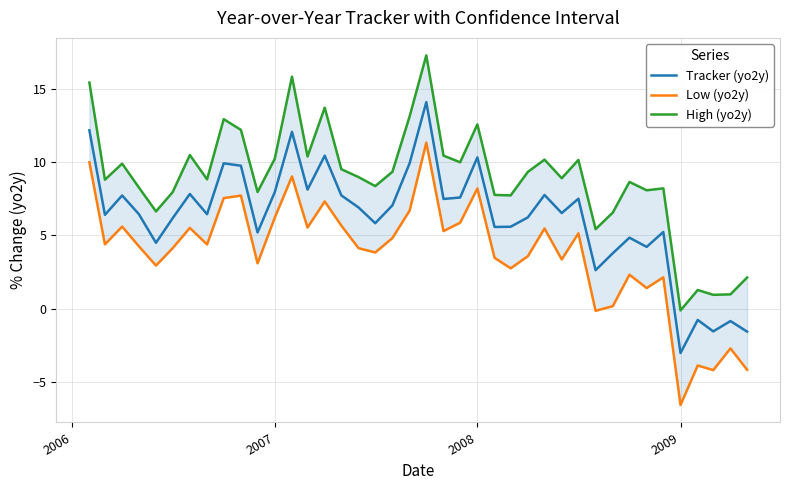

How many values in the Low (yo2y) series are below 4?

17